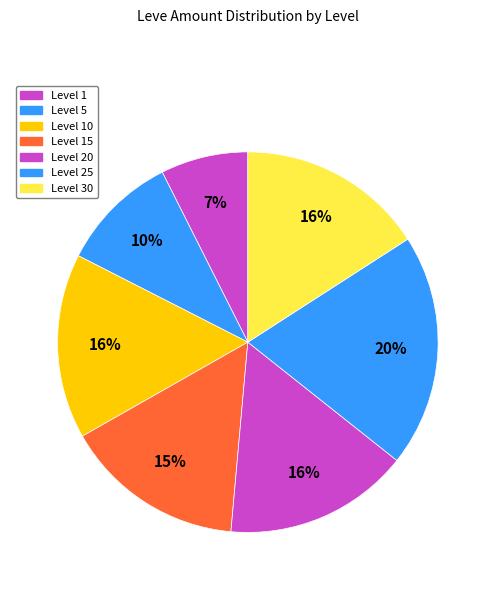

To the nearest percent, what is the average slice percentage?

14%